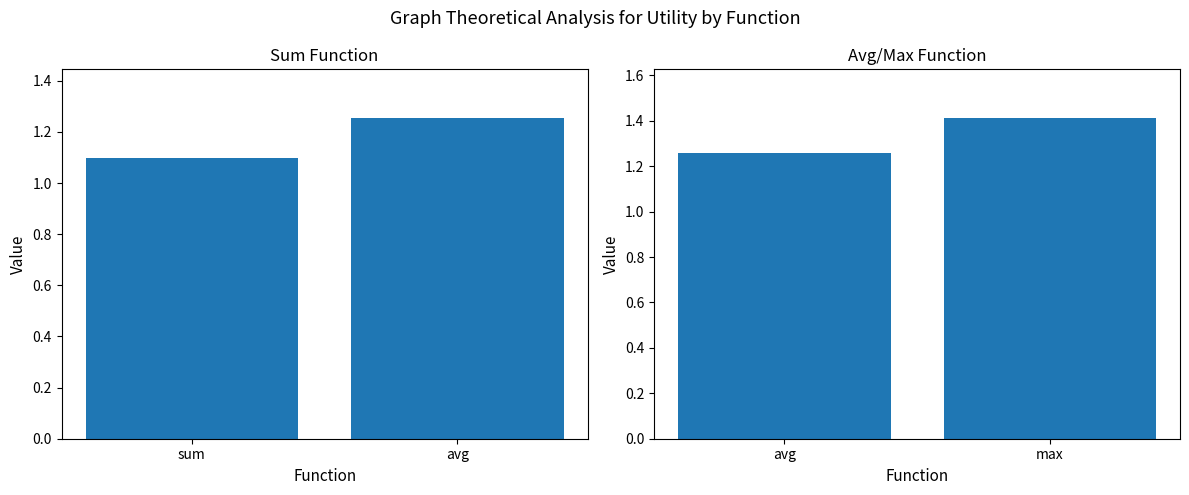

What is the maximum value for sum/avg utility?

1.3